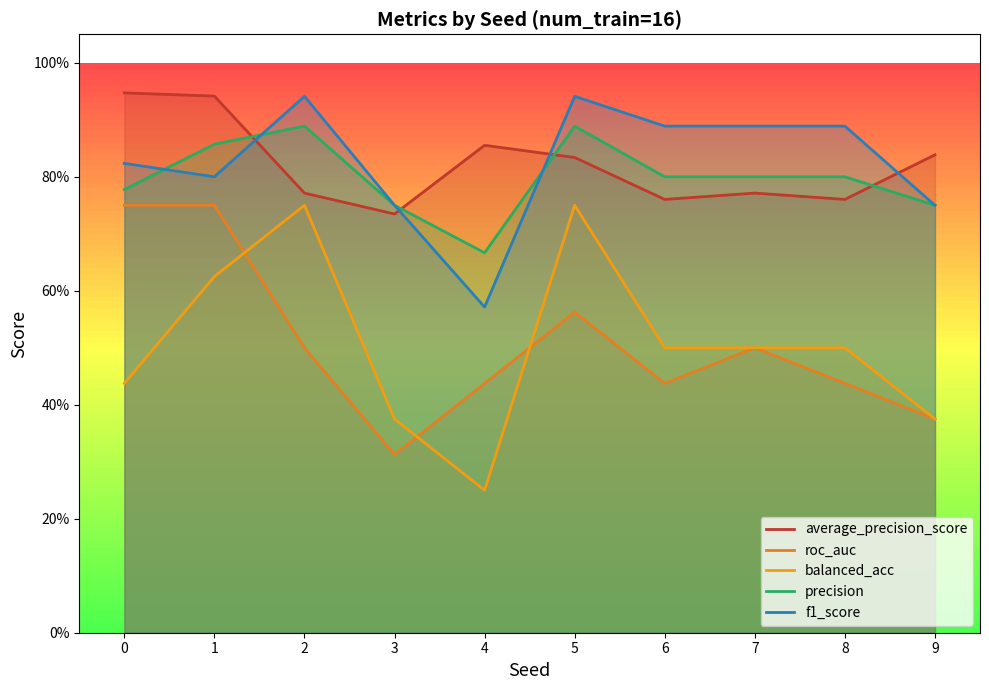

What is the sum of all precision values?

8.0